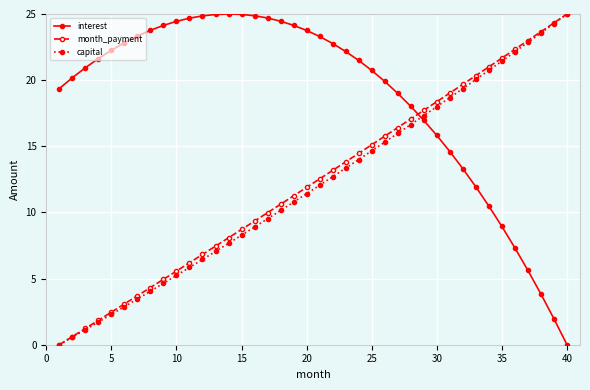

How many intersections are there between month_payment and interest?

1